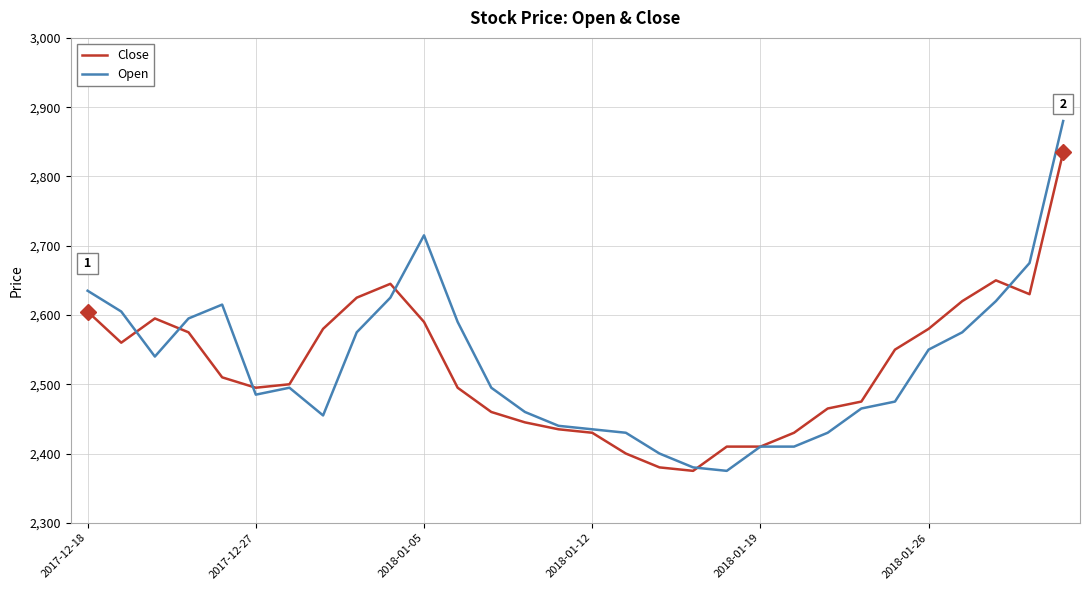

Rank the series by their maximum value, from highest to lowest.

Open, Close